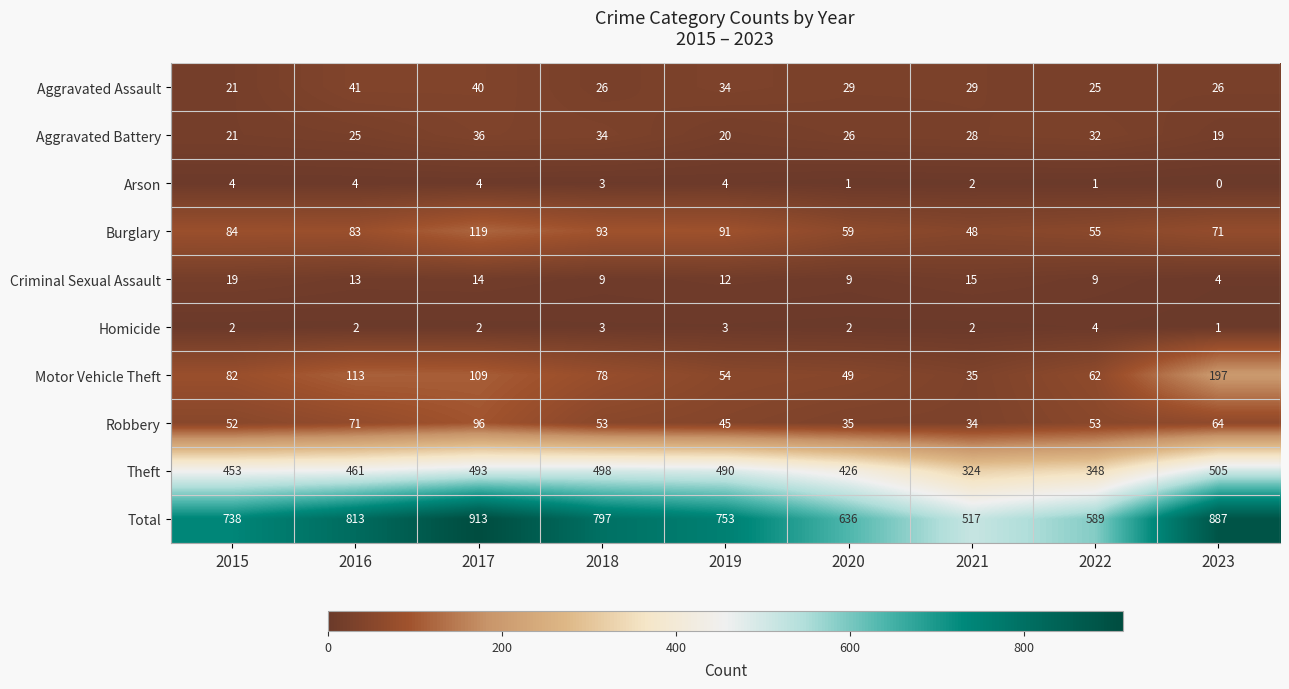

The value of Criminal Sexual Assault at 2021 is 15. True or false?

True